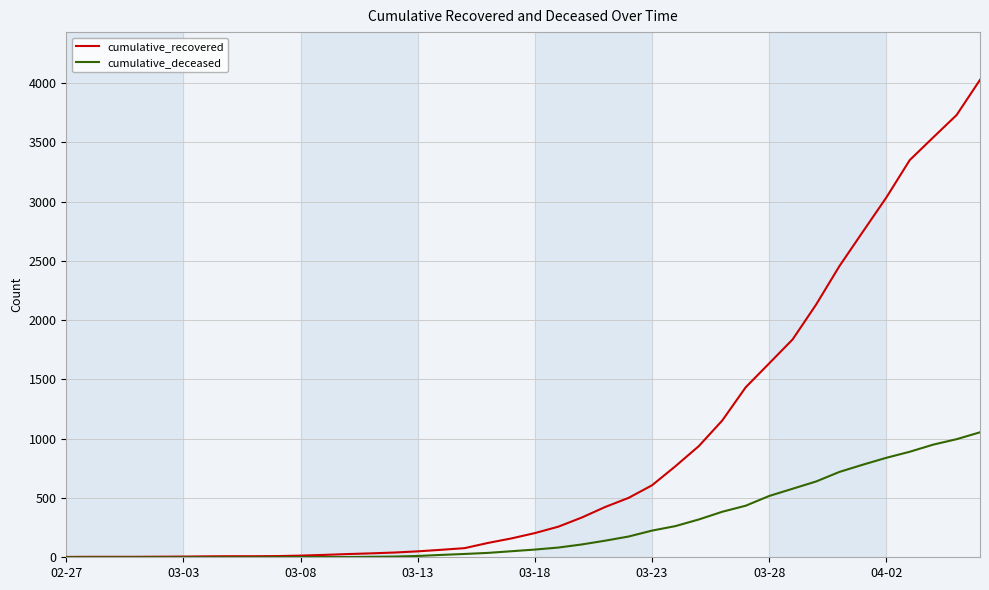

Does the chart display data point markers on the line(s)?

No